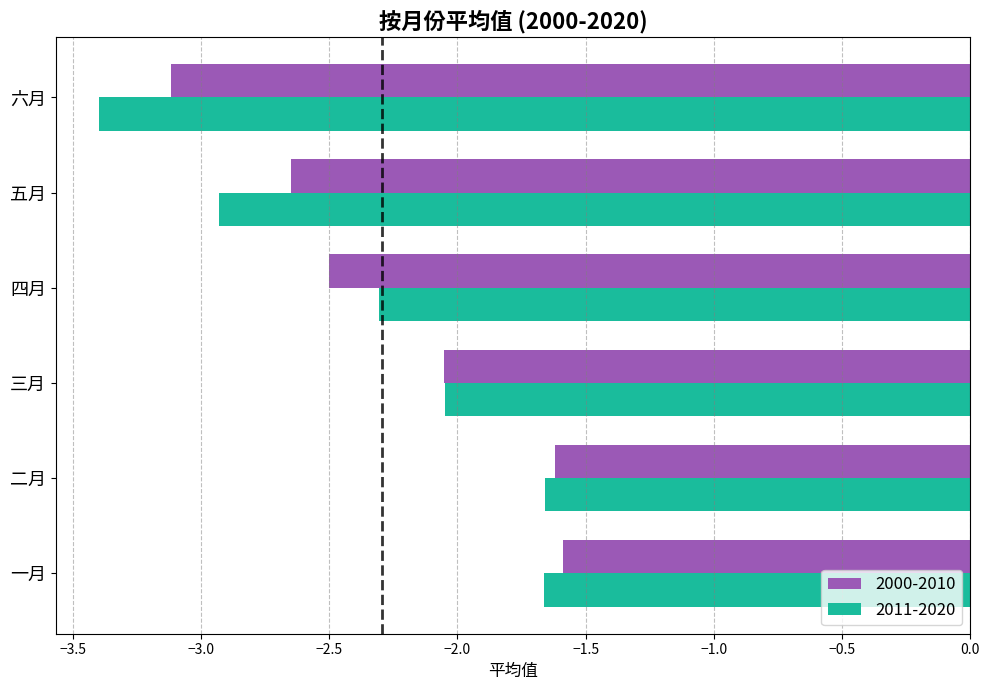

What is the total value across all series at 二月?

-3.3